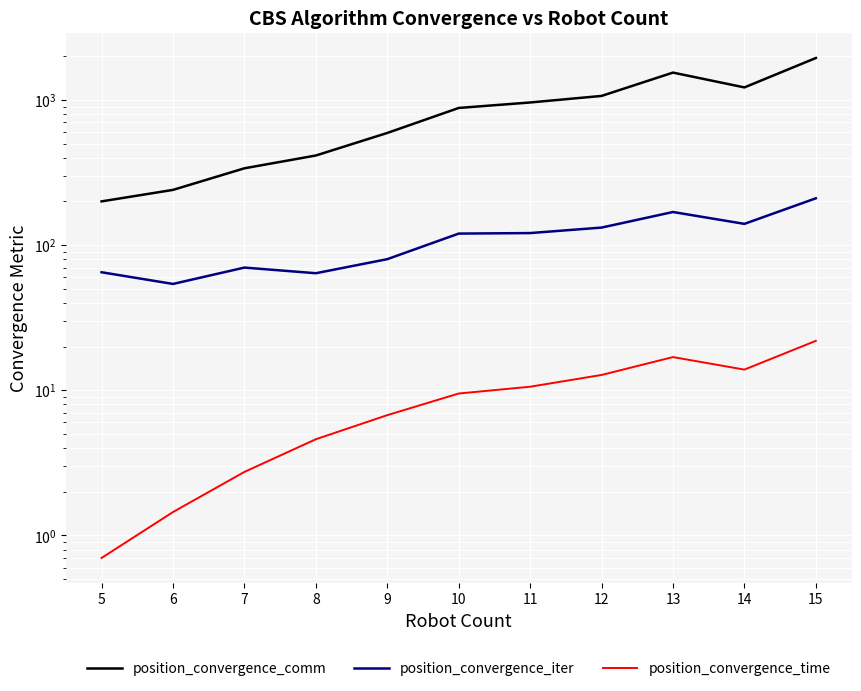

List the labels in order of position_convergence_comm value, largest first.

15, 13, 14, 12, 11, 10, 9, 8, 7, 6, 5